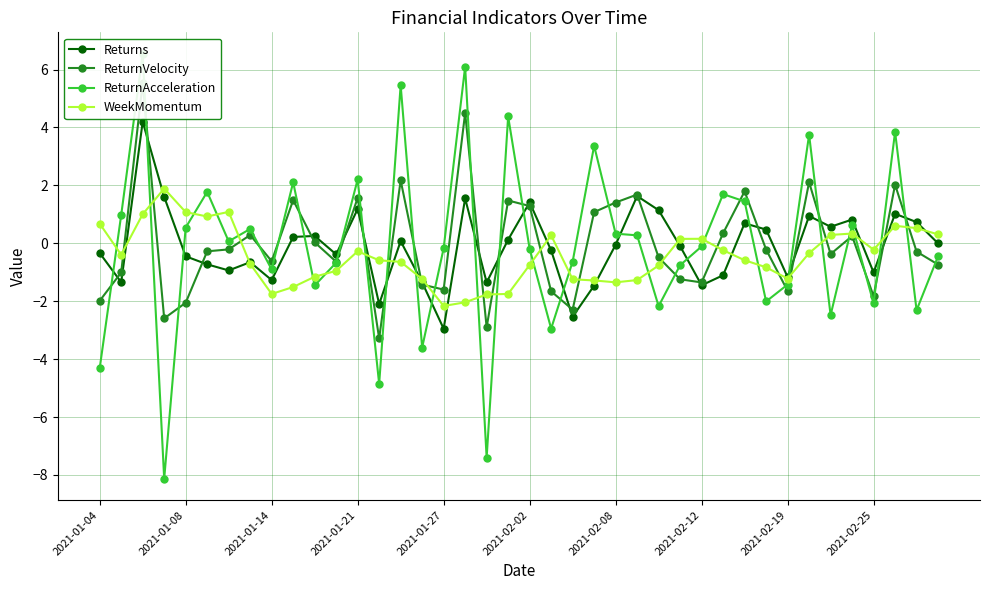

What is the lowest value of the WeekMomentum series?

-2.2